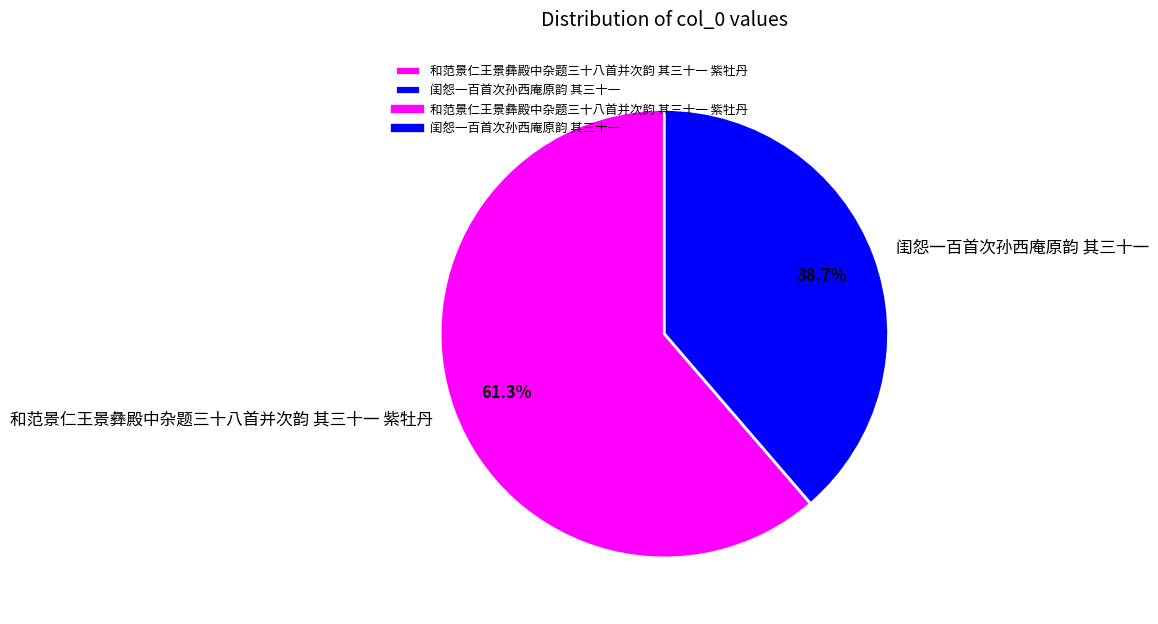

What percentage is the 和范景仁王景彝殿中杂题三十八首并次韵 其三十一 紫牡丹 slice, to the nearest percent?

61%